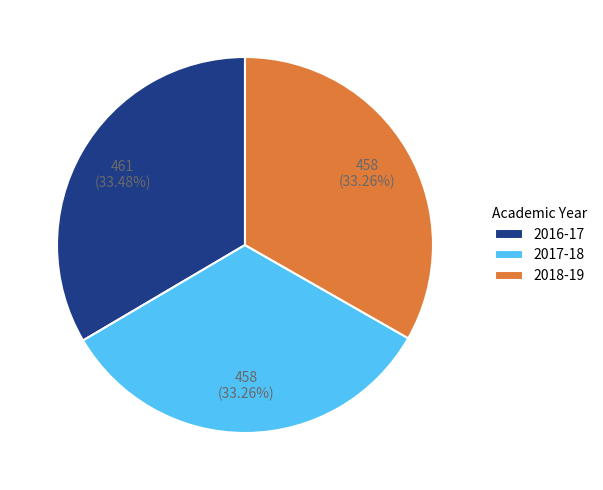

How many segments does this pie chart have?

3